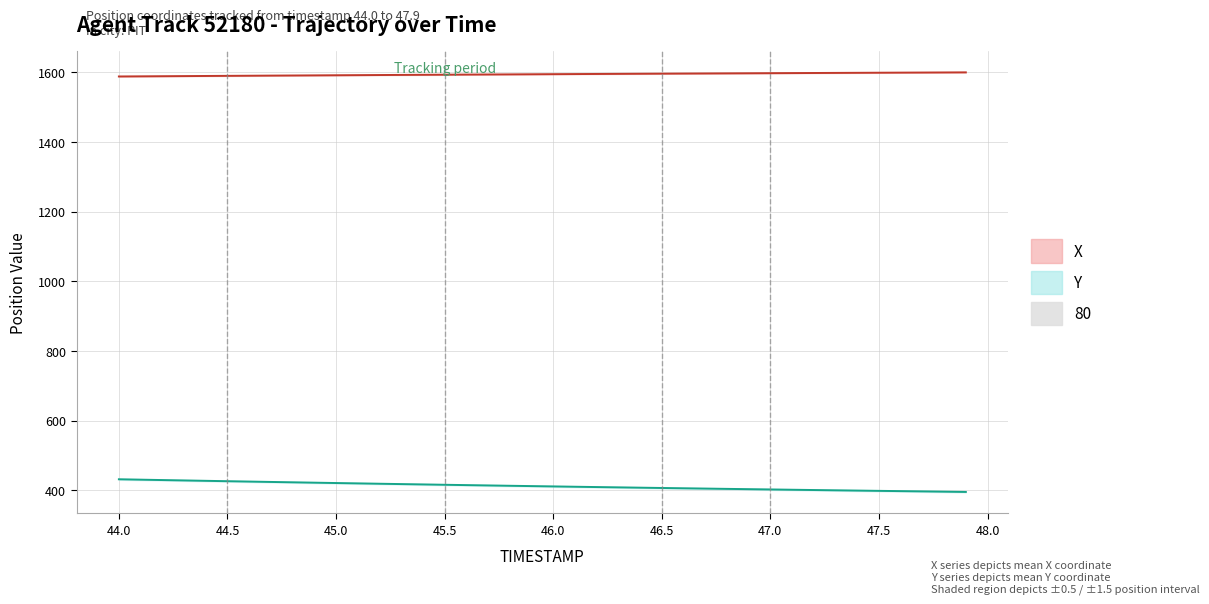

True or false: Y (mean) and X (mean) intersect in this chart.

False